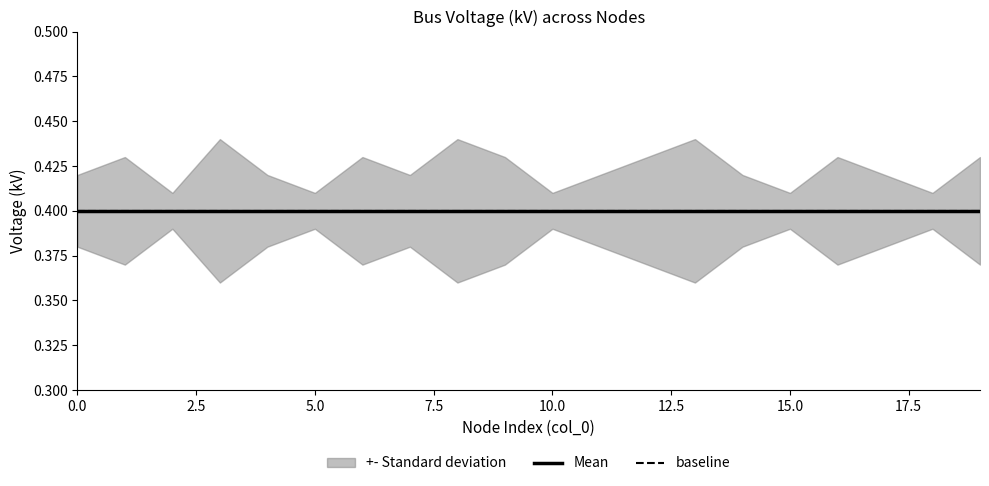

Where is vn_kv_upper nearest to the value 0?

2